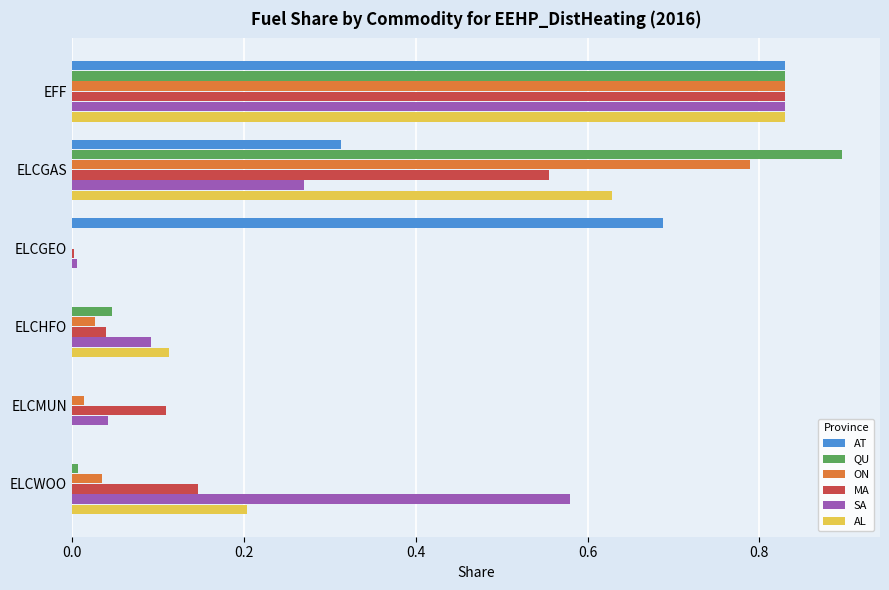

Is the value of QU at ELCHFO greater than the value of AT at EFF?

No